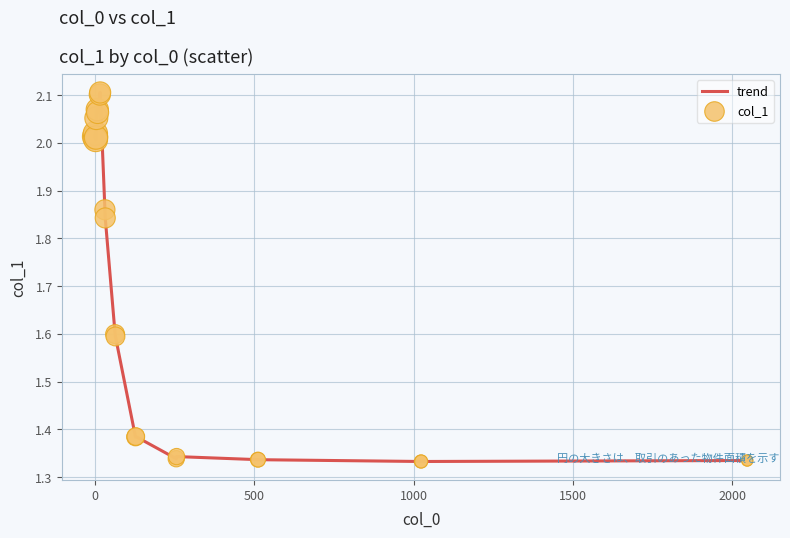

What is the difference between the maximum and minimum values?

0.8